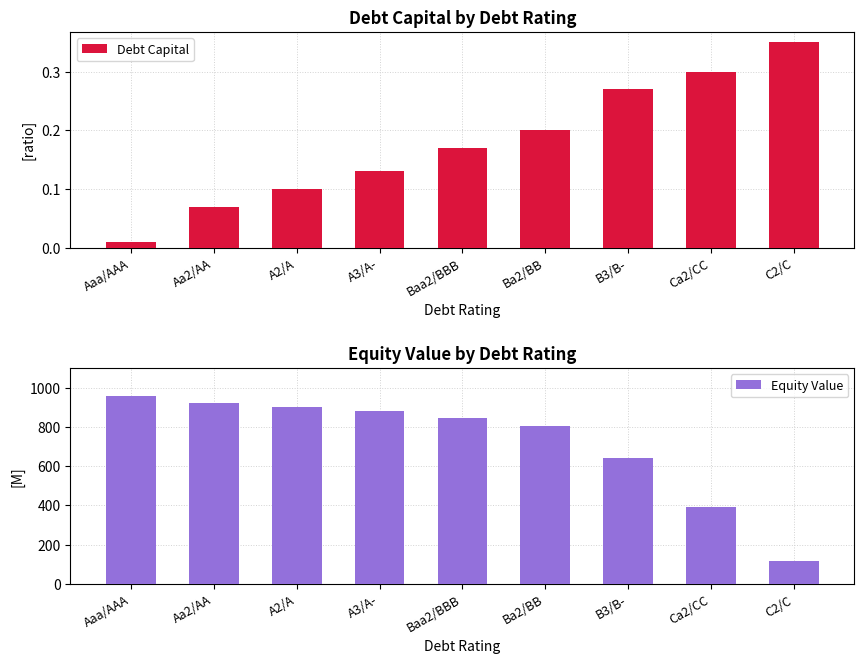

Reading left to right, list all the values displayed in this chart.

Debt Capital: 0.0	0.1	0.1	0.1	0.2	0.2	0.3	0.3	0.3
Equity Value: 958.4	921.4	899.6	878.9	846.7	805.0	639.2	390.8	119.3